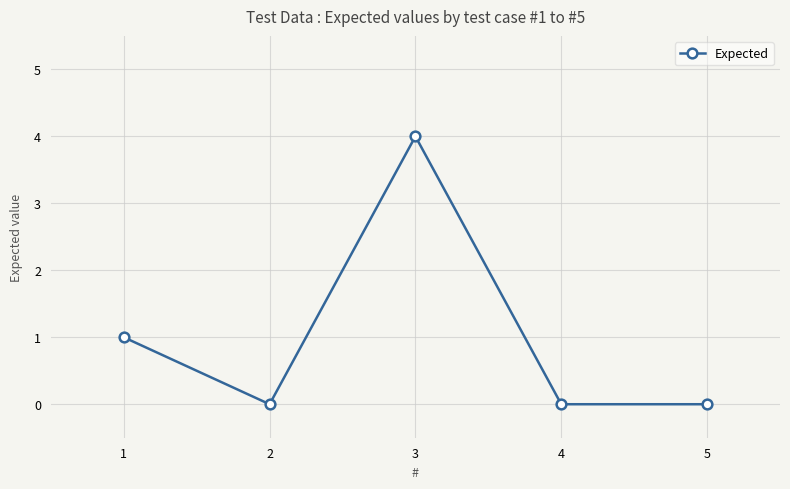

Where is the data nearest to the value 2?

1